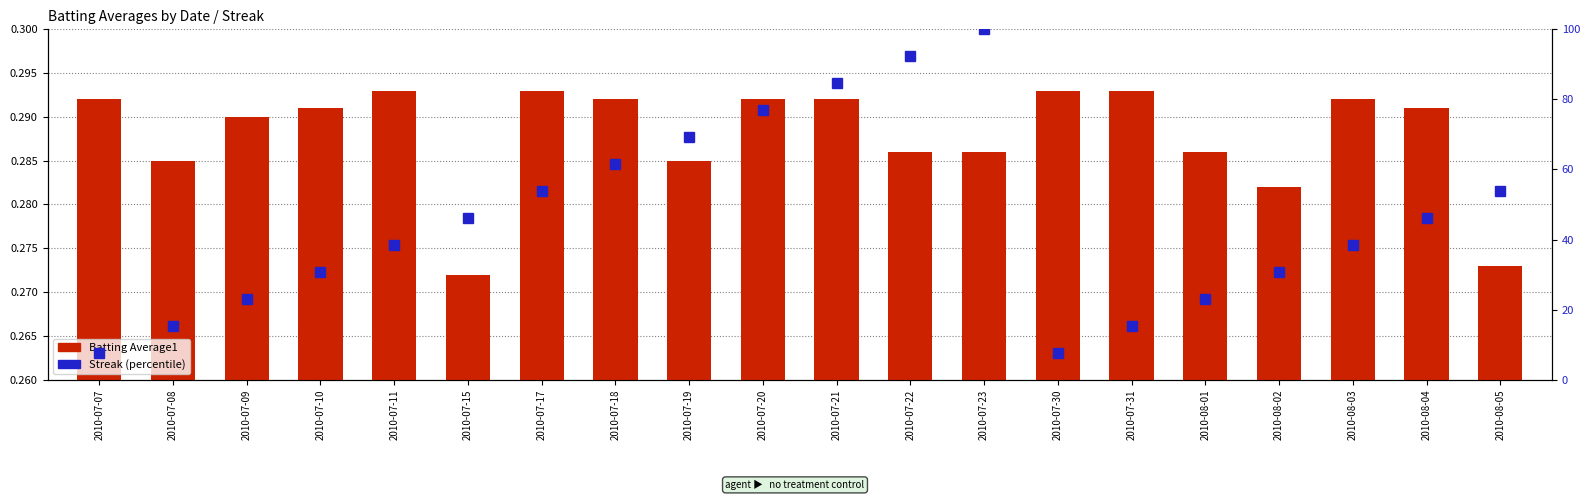

How many values in the Streak (percentile) series are below 46?

10